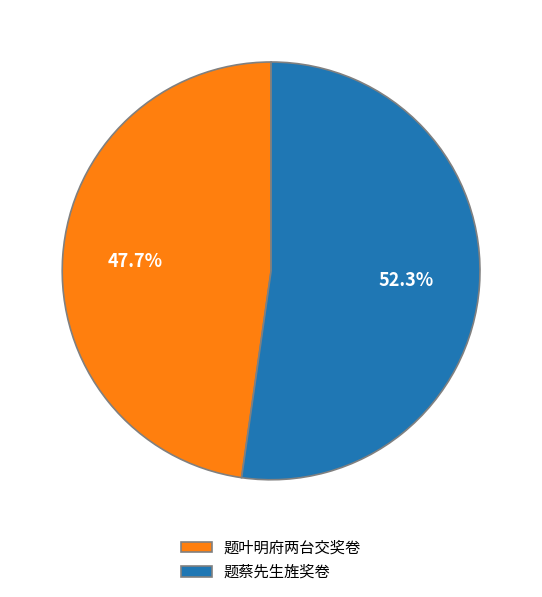

How many segments does this pie chart have?

2